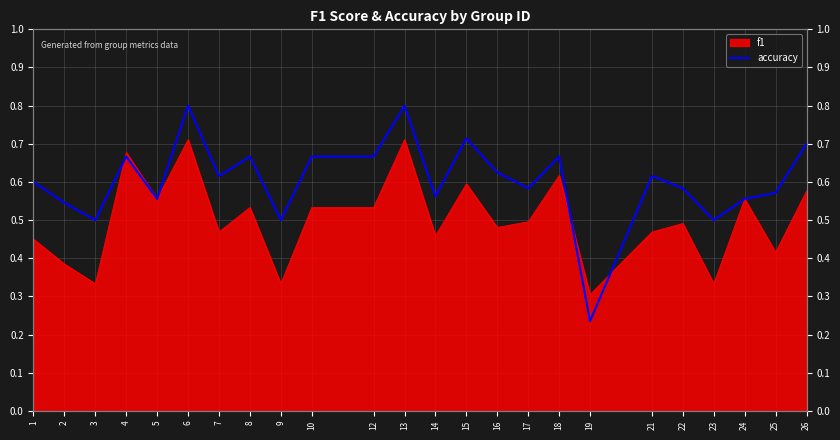

Does the chart have visible grid lines?

Yes